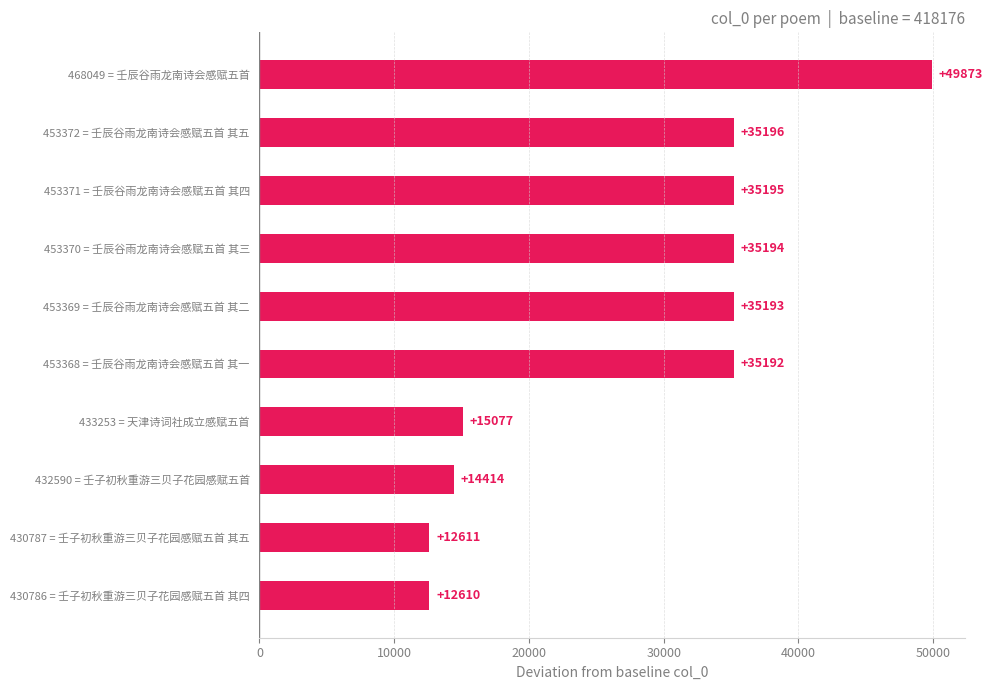

Rank the categories by value from lowest to highest.

430786 = 壬子初秋重游三贝子花园感赋五首 其四, 430787 = 壬子初秋重游三贝子花园感赋五首 其五, 432590 = 壬子初秋重游三贝子花园感赋五首, 433253 = 天津诗词社成立感赋五首, 453368 = 壬辰谷雨龙南诗会感赋五首 其一, 453369 = 壬辰谷雨龙南诗会感赋五首 其二, 453370 = 壬辰谷雨龙南诗会感赋五首 其三, 453371 = 壬辰谷雨龙南诗会感赋五首 其四, 453372 = 壬辰谷雨龙南诗会感赋五首 其五, 468049 = 壬辰谷雨龙南诗会感赋五首